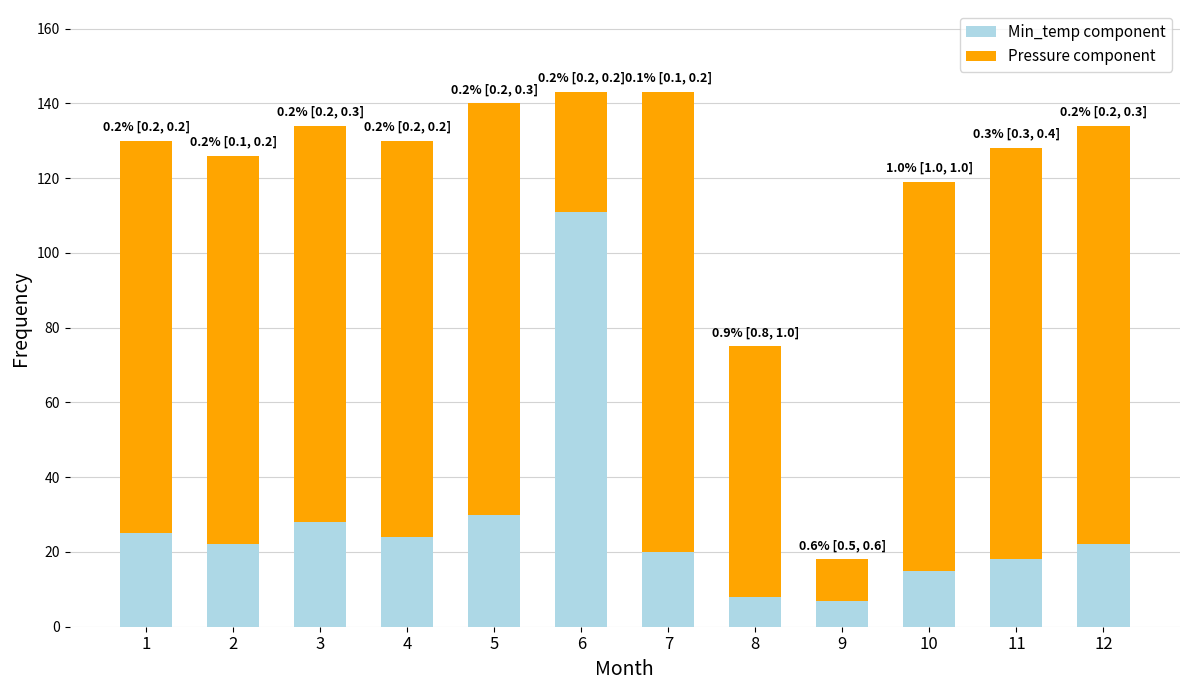

What is the highest value of the Min_temp component series?

111